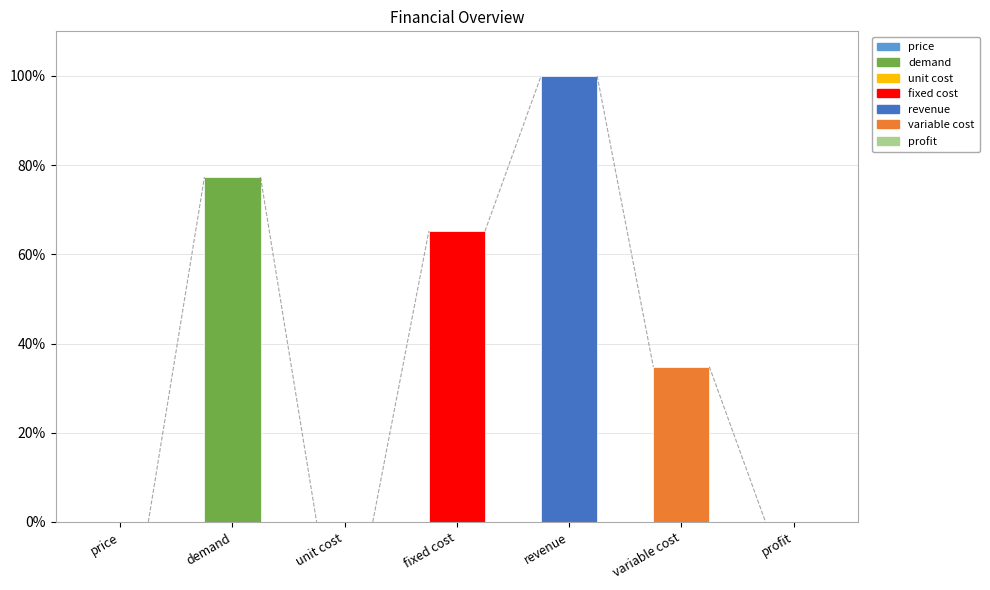

What is the maximum value shown in the chart?

100.0